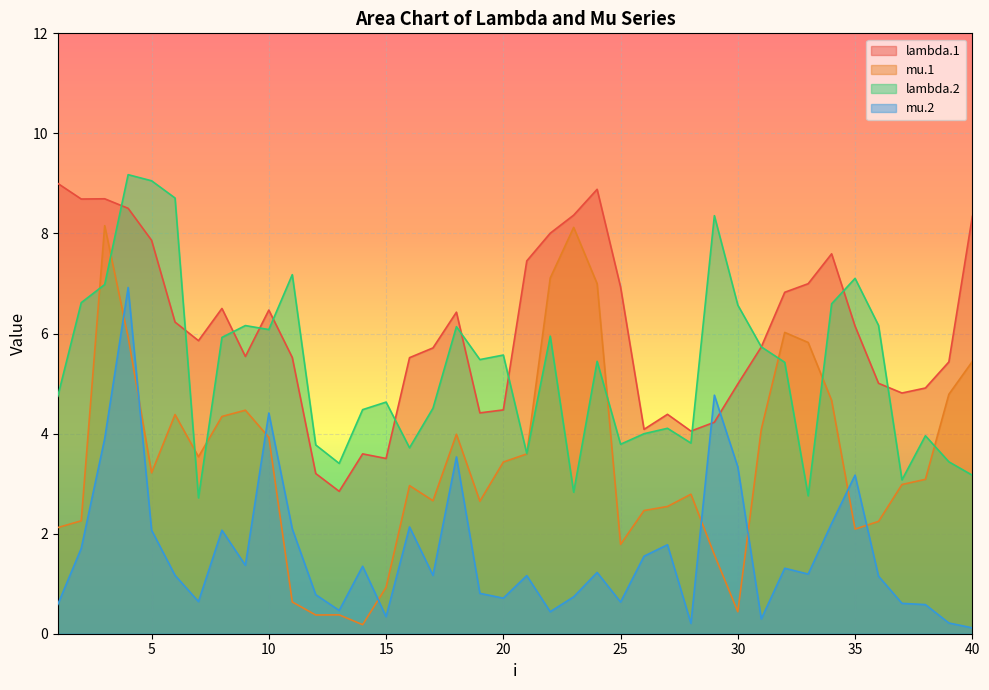

Which label corresponds to the smallest value in the chart?

40